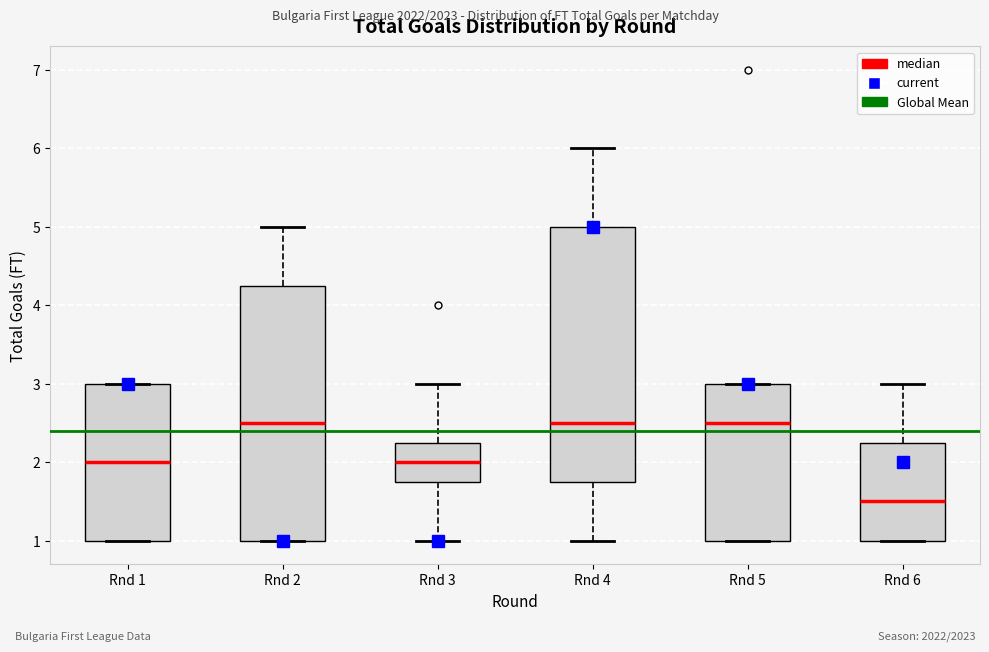

Where does the upper whisker of the box for Rnd 6 end on the y-axis? The values are not printed on the chart, so give them approximately, as read against the axis.

3.0